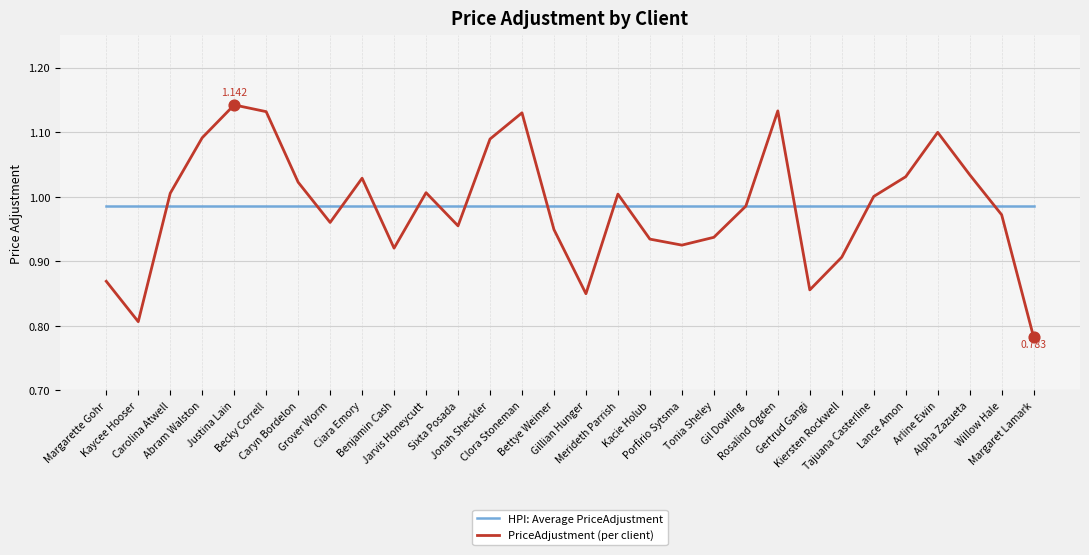

Which series has the widest spread of values?

PriceAdjustment (per client)